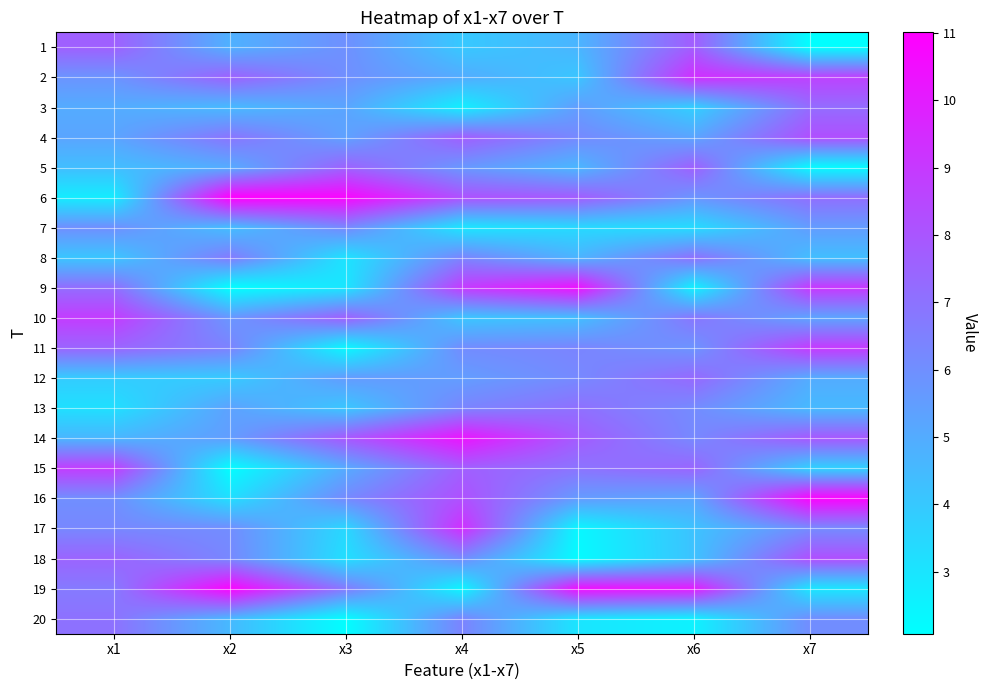

Reading left to right, extract all data points from this chart.

1: x1=7.6	x2=4.8	x3=6.0	x4=4.0	x5=4.7	x6=7.7	x7=2.1
2: x1=5.8	x2=7.6	x3=6.0	x4=5.0	x5=4.1	x6=9.4	x7=8.7
3: x1=5.0	x2=4.5	x3=5.2	x4=2.7	x5=5.5	x6=3.8	x7=7.2
4: x1=5.2	x2=6.9	x3=5.3	x4=7.7	x5=6.2	x6=5.2	x7=8.2
5: x1=4.4	x2=5.0	x3=7.6	x4=5.7	x5=4.6	x6=7.7	x7=2.2
6: x1=2.7	x2=11.0	x3=10.8	x4=8.2	x5=7.8	x6=5.8	x7=7.1
7: x1=6.0	x2=4.4	x3=6.3	x4=3.0	x5=3.4	x6=3.3	x7=5.5
8: x1=4.1	x2=6.7	x3=3.1	x4=6.4	x5=4.7	x6=7.1	x7=4.4
9: x1=7.2	x2=2.1	x3=3.0	x4=8.9	x5=10.4	x6=2.5	x7=9.0
10: x1=8.9	x2=5.7	x3=7.6	x4=4.1	x5=4.3	x6=6.9	x7=5.3
11: x1=7.5	x2=6.5	x3=2.3	x4=6.1	x5=6.4	x6=5.8	x7=9.0
12: x1=3.9	x2=3.9	x3=5.6	x4=5.5	x5=6.2	x6=7.3	x7=5.0
13: x1=3.2	x2=5.3	x3=4.0	x4=6.4	x5=7.1	x6=6.2	x7=4.5
14: x1=4.7	x2=5.5	x3=7.9	x4=10.3	x5=7.8	x6=6.2	x7=7.9
15: x1=8.9	x2=2.1	x3=5.0	x4=7.7	x5=6.9	x6=7.5	x7=3.7
16: x1=6.0	x2=3.2	x3=6.2	x4=8.2	x5=5.6	x6=5.2	x7=10.9
17: x1=6.3	x2=6.1	x3=3.5	x4=9.4	x5=2.4	x6=4.2	x7=6.1
18: x1=7.5	x2=6.3	x3=3.2	x4=6.1	x5=2.2	x6=4.2	x7=8.2
19: x1=6.7	x2=10.8	x3=6.7	x4=2.4	x5=10.5	x6=10.0	x7=3.0
20: x1=7.0	x2=4.5	x3=2.1	x4=6.4	x5=3.0	x6=2.5	x7=6.1